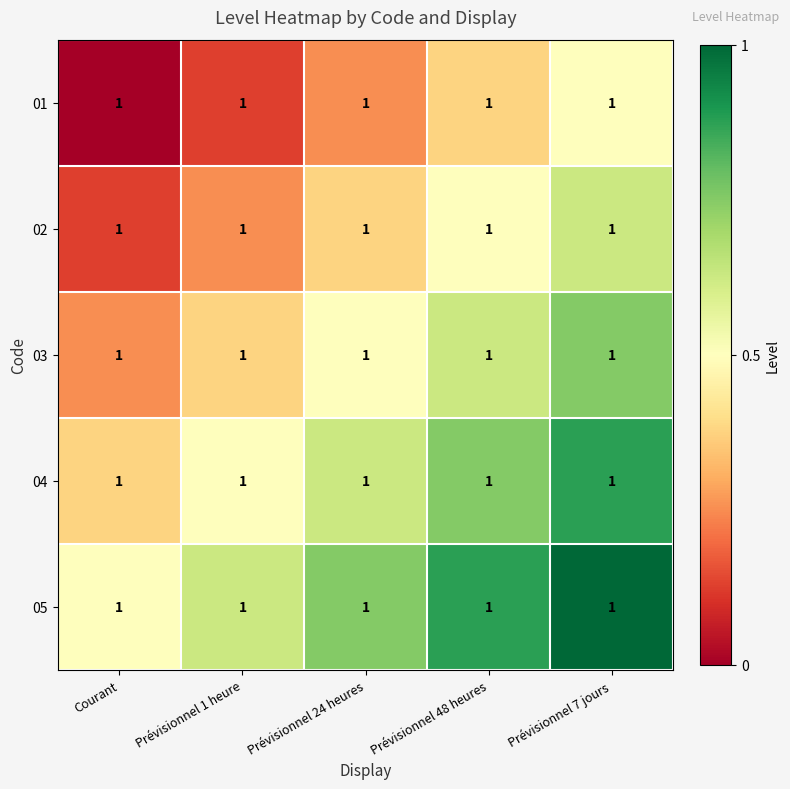

Rank the categories by 01 value from highest to lowest.

Prévisionnel 7 jours, Prévisionnel 48 heures, Prévisionnel 24 heures, Prévisionnel 1 heure, Courant